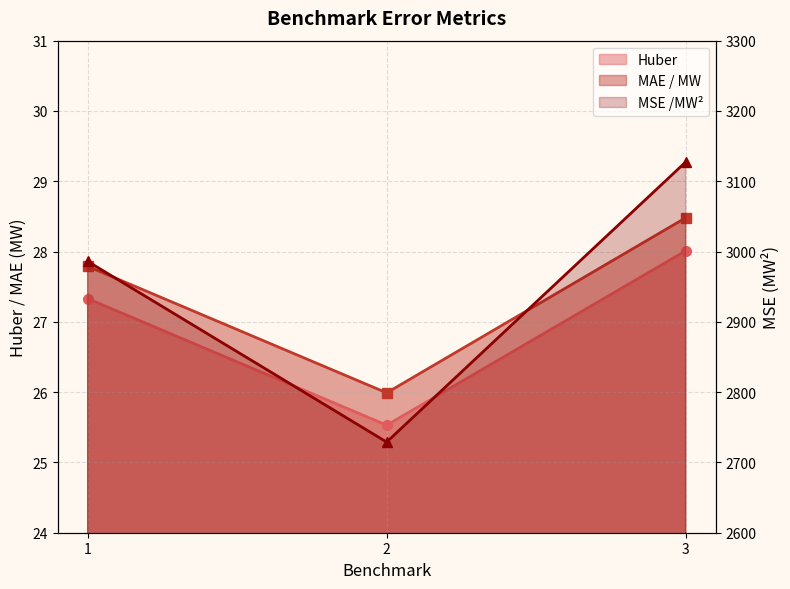

Which label corresponds to the smallest value in the chart?

2